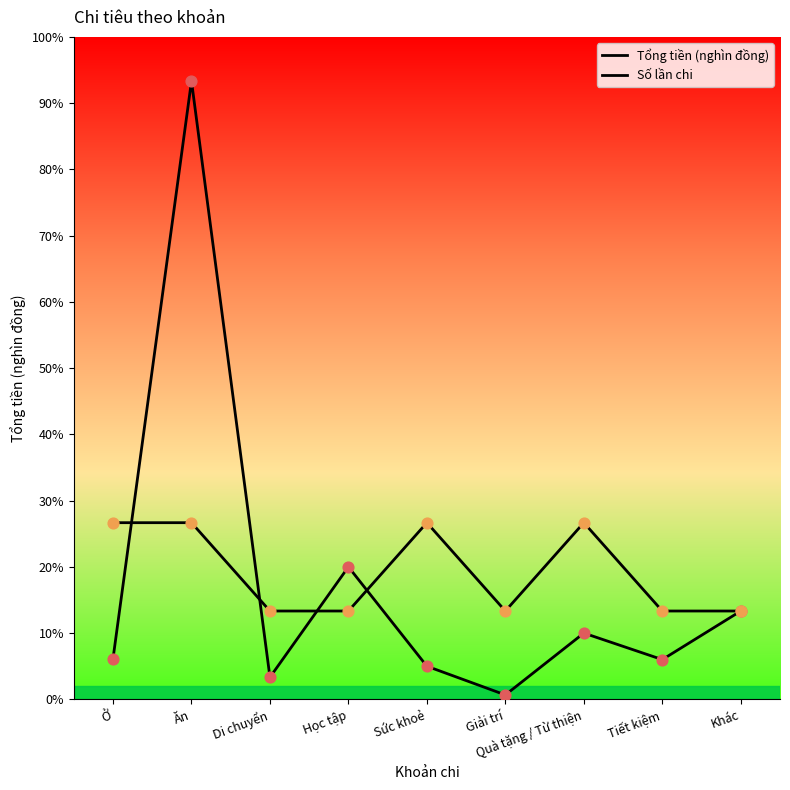

What is the total value across all series at Sức khoẻ?

4750